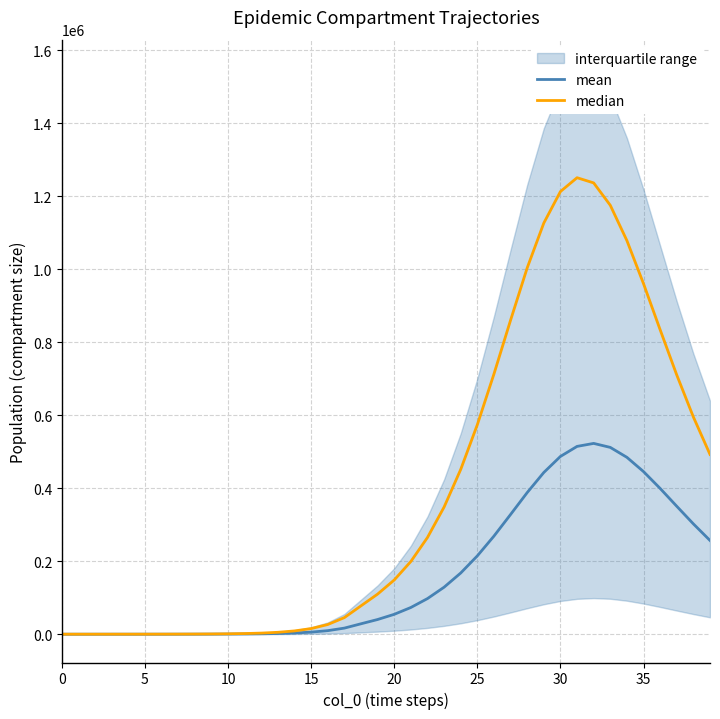

How many categories are shown in the chart?

40